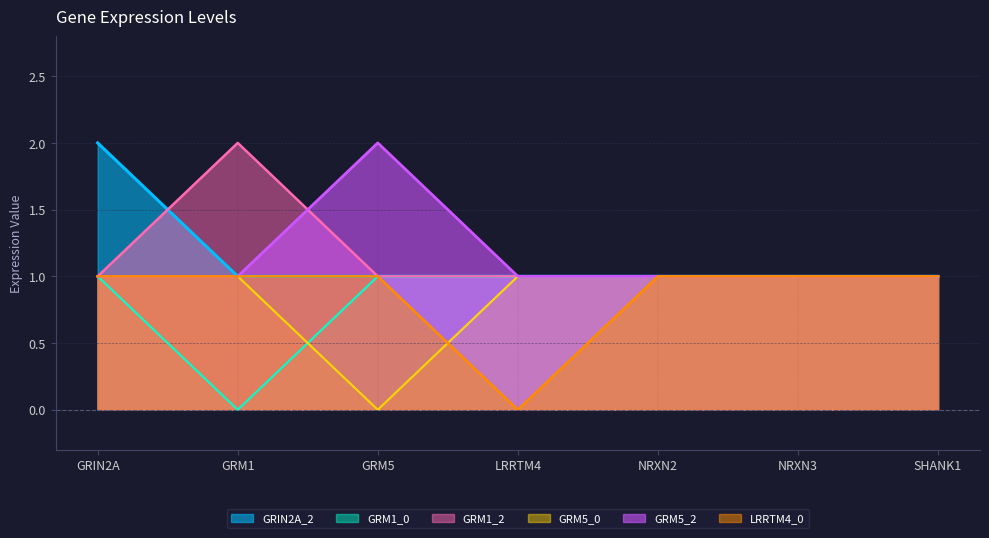

Is the value of LRRTM4_0 at NRXN2 greater than the value of GRIN2A_2 at GRM1?

No